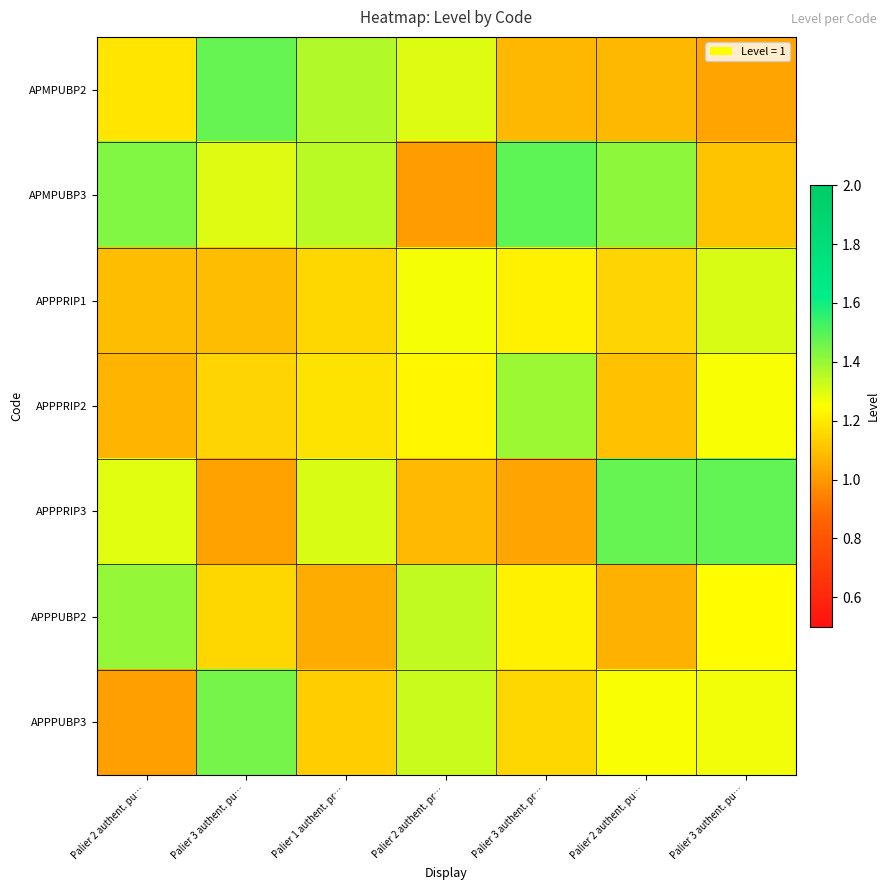

Reading left to right, extract all data points from this chart.

APMPUBP2: Palier 2 authent. pu…=1.2	Palier 3 authent. pu…=1.5	Palier 1 authent. pr…=1.4	Palier 2 authent. pr…=1.3	Palier 3 authent. pr…=1.1	Palier 2 authent. pu…=1.1	Palier 3 authent. pu…=1.0
APMPUBP3: Palier 2 authent. pu…=1.4	Palier 3 authent. pu…=1.3	Palier 1 authent. pr…=1.4	Palier 2 authent. pr…=1.0	Palier 3 authent. pr…=1.5	Palier 2 authent. pu…=1.4	Palier 3 authent. pu…=1.1
APPPRIP1: Palier 2 authent. pu…=1.1	Palier 3 authent. pu…=1.1	Palier 1 authent. pr…=1.2	Palier 2 authent. pr…=1.3	Palier 3 authent. pr…=1.2	Palier 2 authent. pu…=1.1	Palier 3 authent. pu…=1.3
APPPRIP2: Palier 2 authent. pu…=1.1	Palier 3 authent. pu…=1.1	Palier 1 authent. pr…=1.2	Palier 2 authent. pr…=1.2	Palier 3 authent. pr…=1.4	Palier 2 authent. pu…=1.1	Palier 3 authent. pu…=1.3
APPPRIP3: Palier 2 authent. pu…=1.3	Palier 3 authent. pu…=1.0	Palier 1 authent. pr…=1.3	Palier 2 authent. pr…=1.1	Palier 3 authent. pr…=1.0	Palier 2 authent. pu…=1.5	Palier 3 authent. pu…=1.5
APPPUBP2: Palier 2 authent. pu…=1.4	Palier 3 authent. pu…=1.2	Palier 1 authent. pr…=1.0	Palier 2 authent. pr…=1.3	Palier 3 authent. pr…=1.2	Palier 2 authent. pu…=1.1	Palier 3 authent. pu…=1.2
APPPUBP3: Palier 2 authent. pu…=1.0	Palier 3 authent. pu…=1.5	Palier 1 authent. pr…=1.1	Palier 2 authent. pr…=1.3	Palier 3 authent. pr…=1.2	Palier 2 authent. pu…=1.3	Palier 3 authent. pu…=1.3